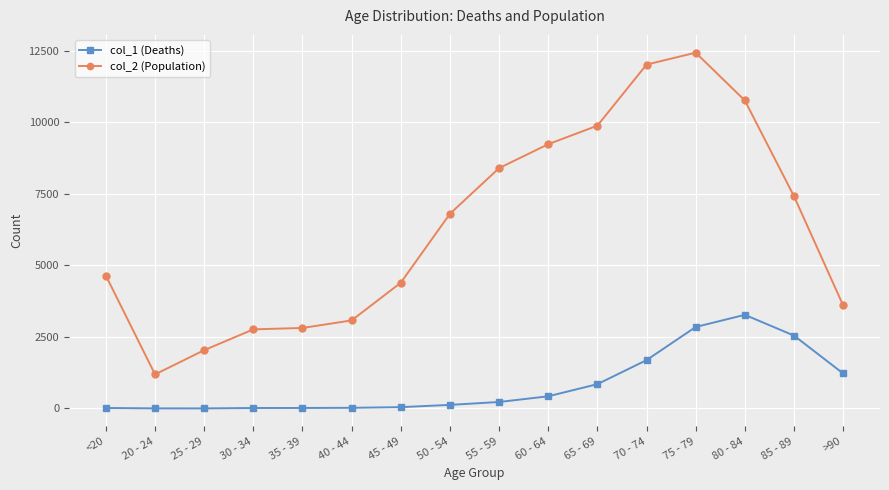

The col_2 (Population) series shows 2656 at 25 - 29. True or false?

False